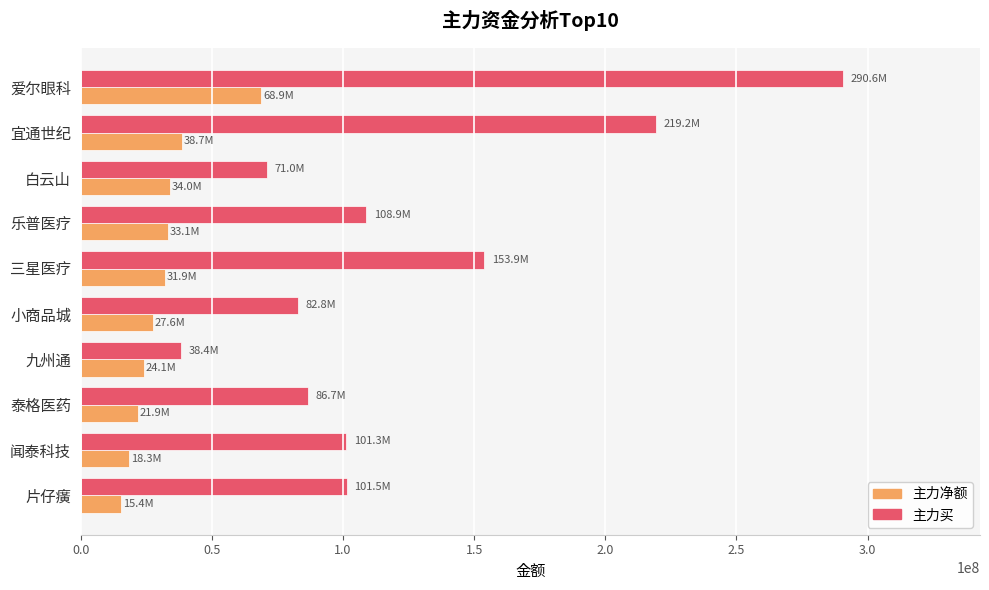

Rank the series at 三星医疗 from highest to lowest value.

主力买, 主力净额